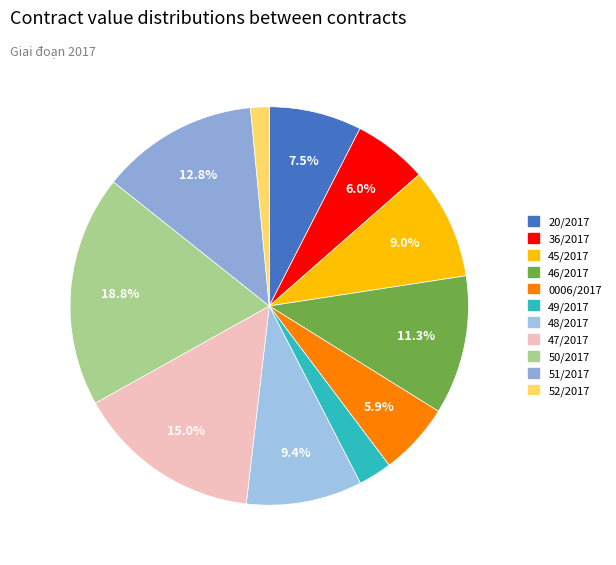

What is the largest slice in the pie chart?

50/2017